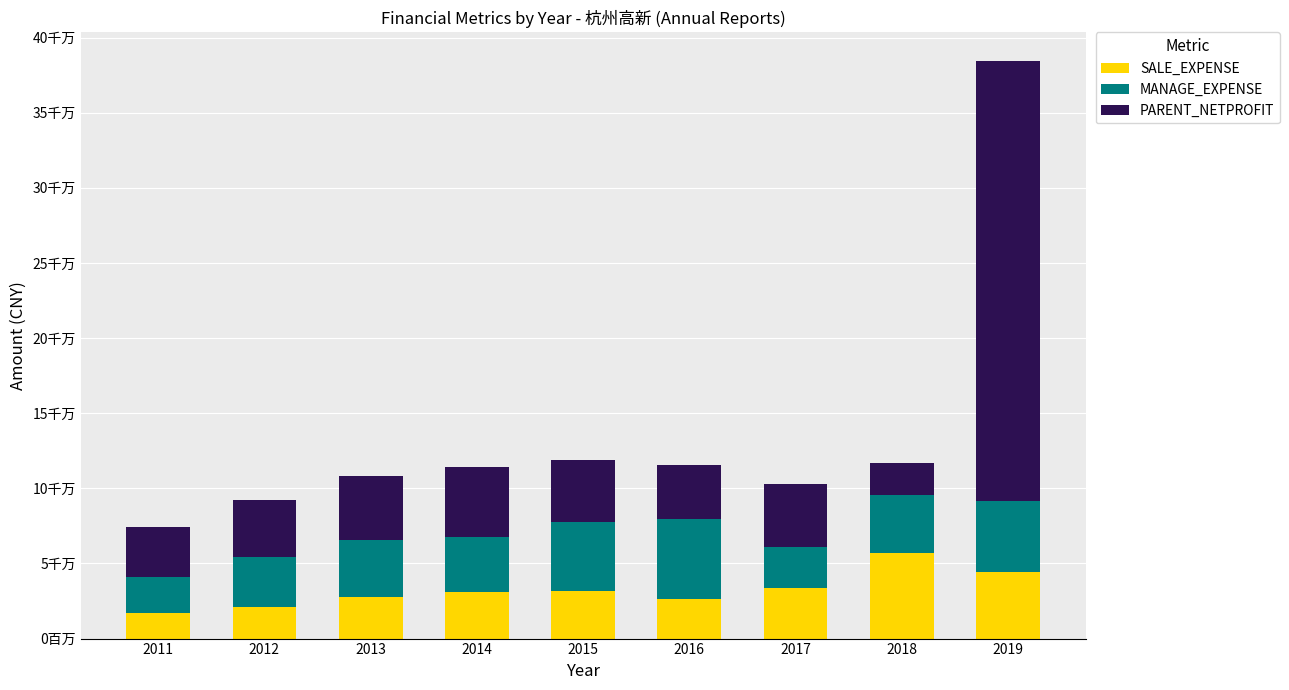

Rank the series at 2019 from highest to lowest value.

PARENT_NETPROFIT, MANAGE_EXPENSE, SALE_EXPENSE